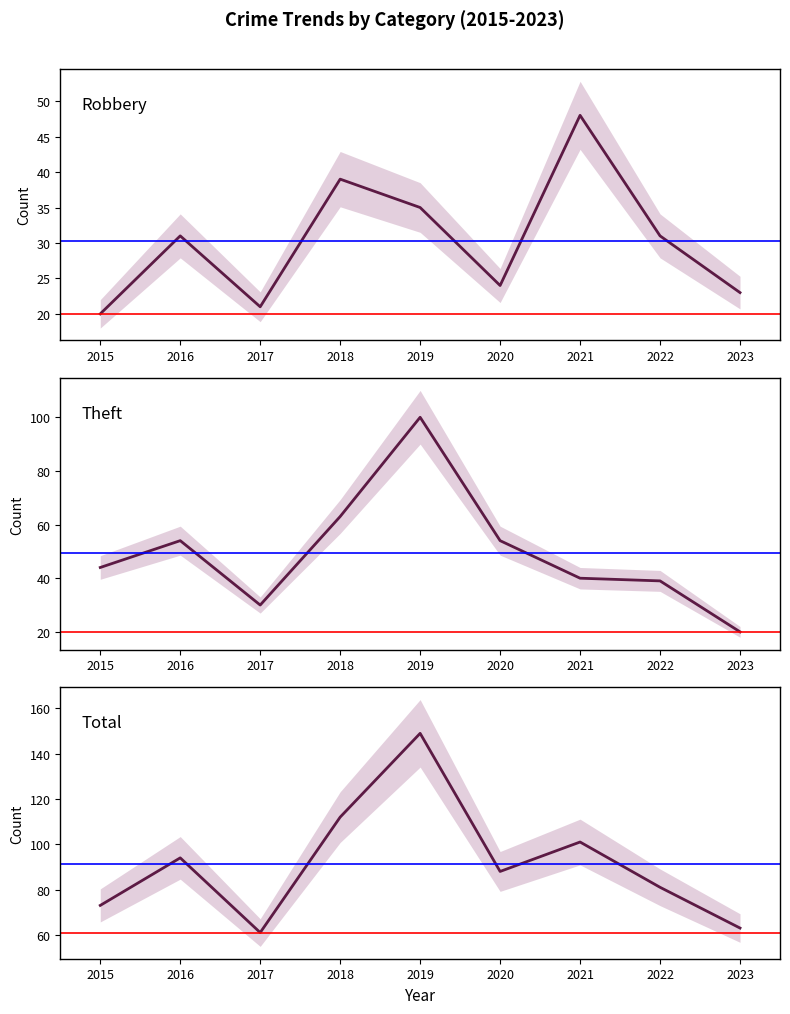

What is the sum of the Robbery values at 2016 and 2018?

70